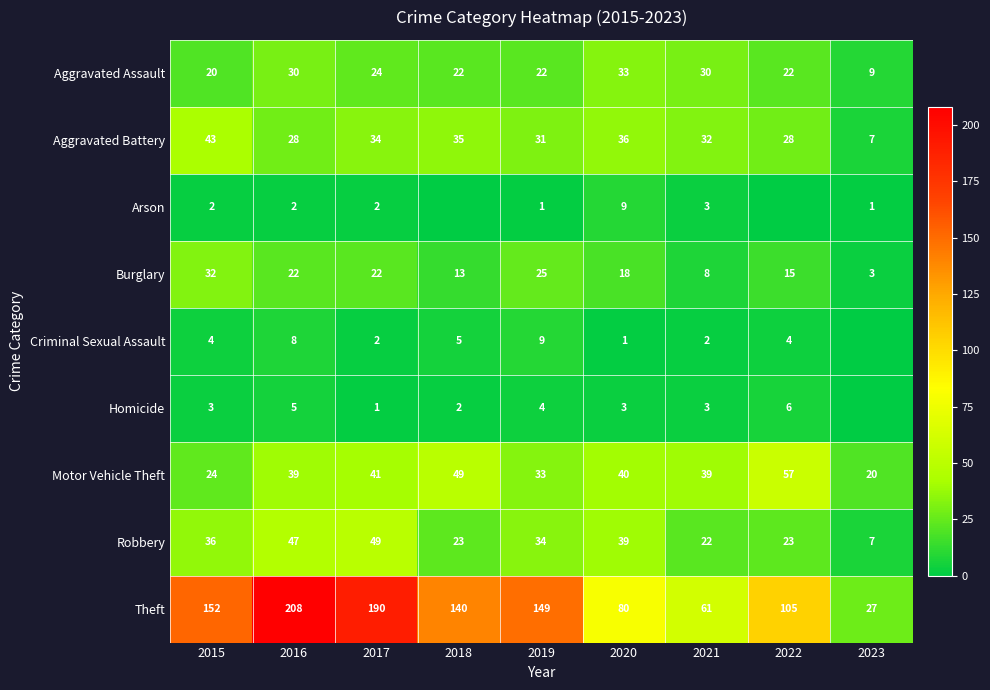

At 2015, list the series in order from smallest to largest.

Arson, Homicide, Criminal Sexual Assault, Aggravated Assault, Motor Vehicle Theft, Burglary, Robbery, Aggravated Battery, Theft